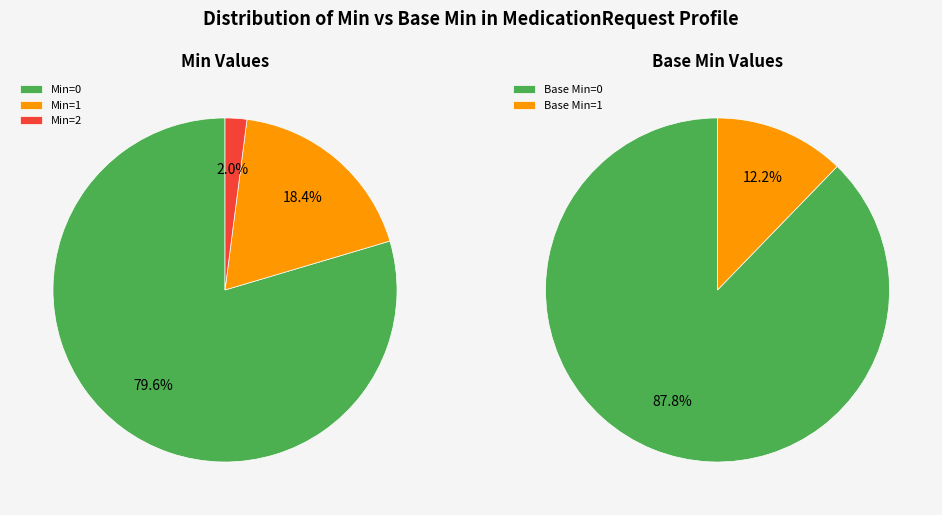

Is it true that string is 10% of the pie?

False